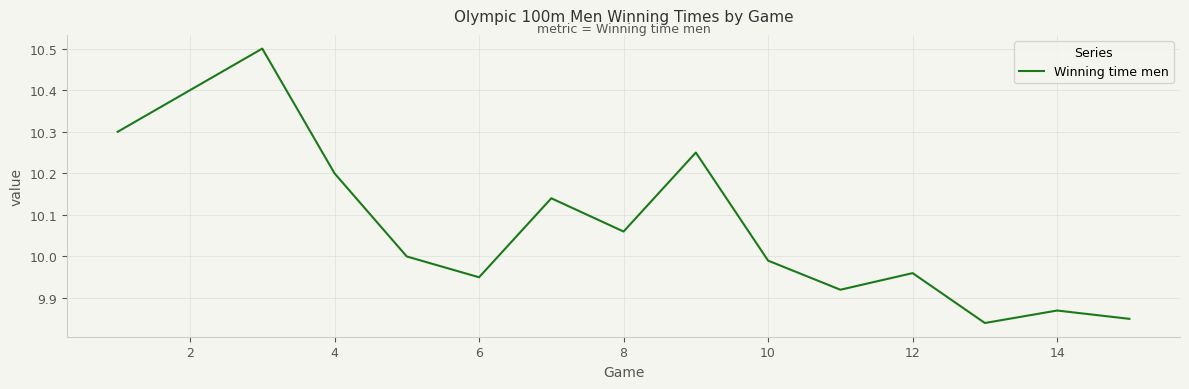

What is the greatest value displayed?

10.5